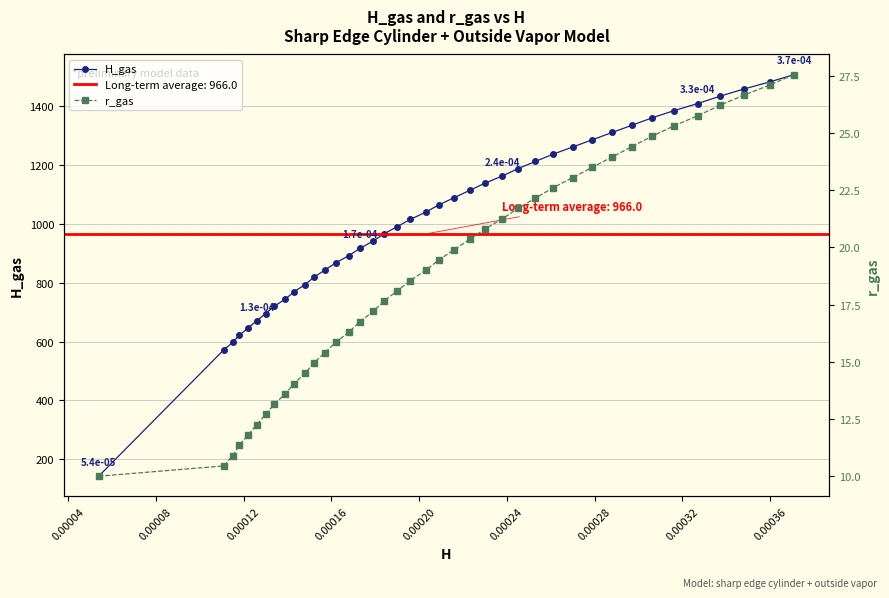

Does the chart have visible grid lines?

Yes